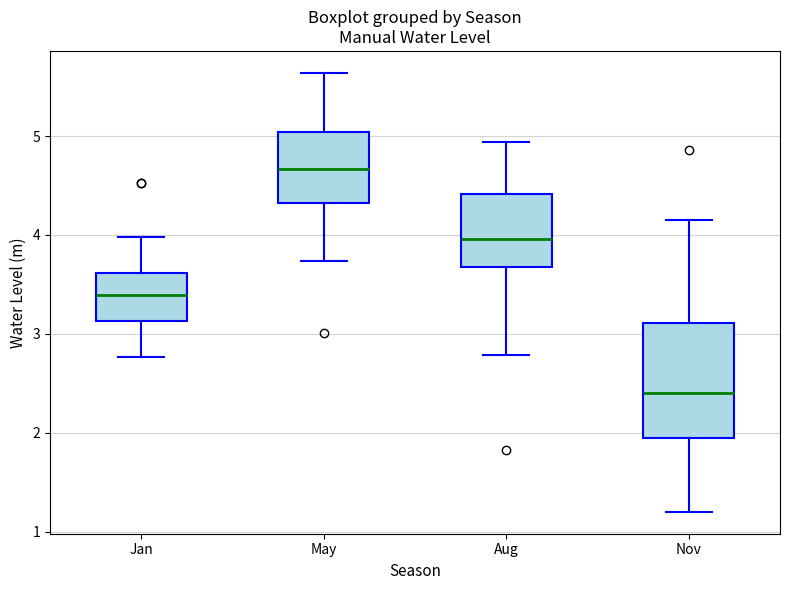

Where does the median line of the box for Aug sit on the y-axis? The values are not printed on the chart, so give them approximately, as read against the axis.

4.0